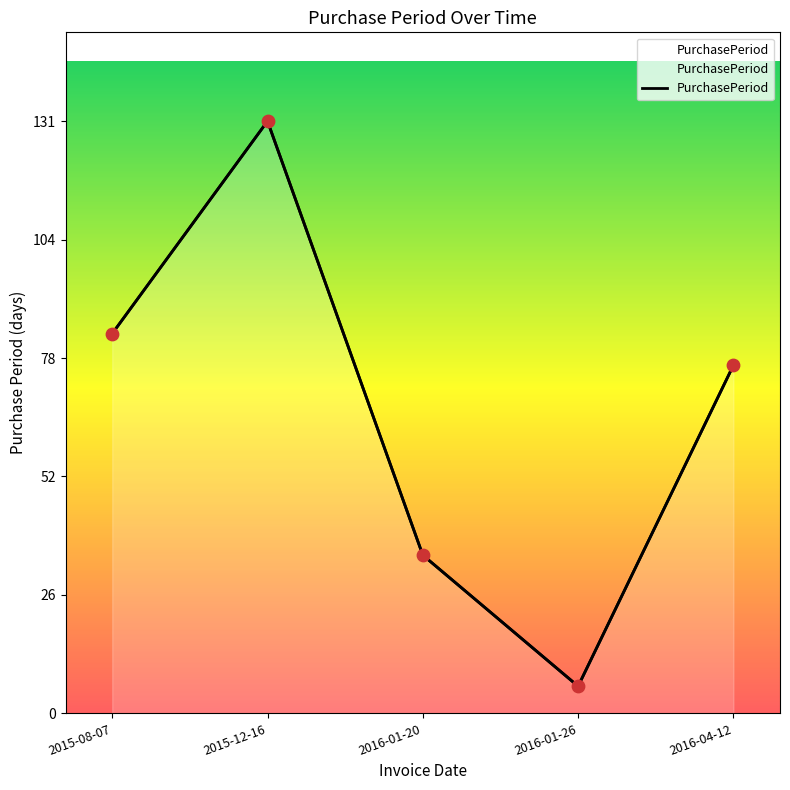

What is the change in value from 2016-01-20 to 2016-01-26?

-29